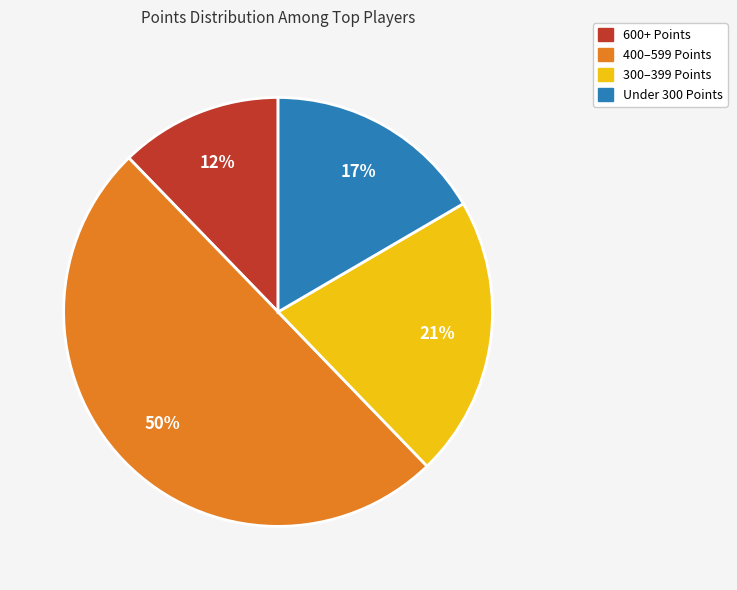

To the nearest percent, what is the difference between the largest and smallest slice percentages?

38%